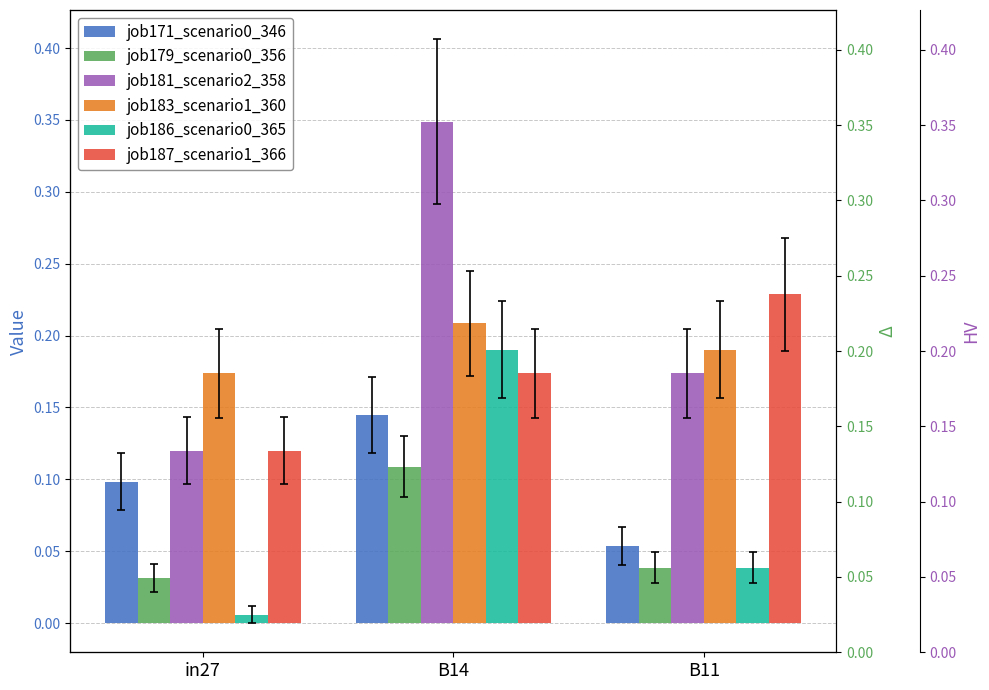

List the labels in order of job179_scenario0_356 value, smallest first.

in27, B11, B14